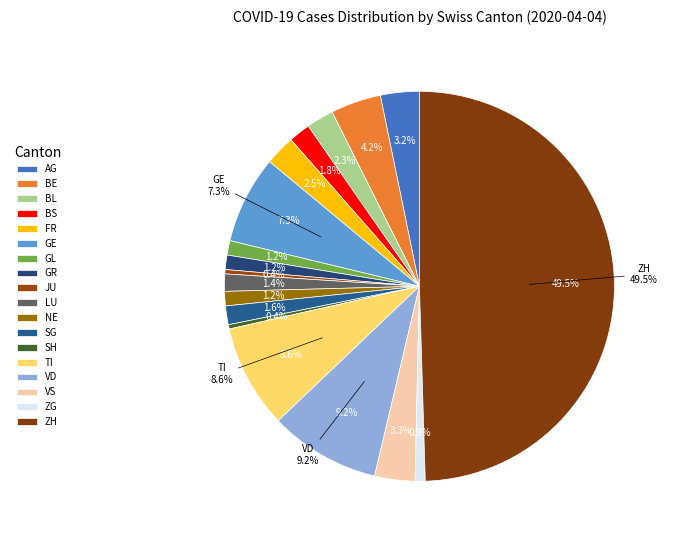

What is the largest slice in the pie chart?

ZH